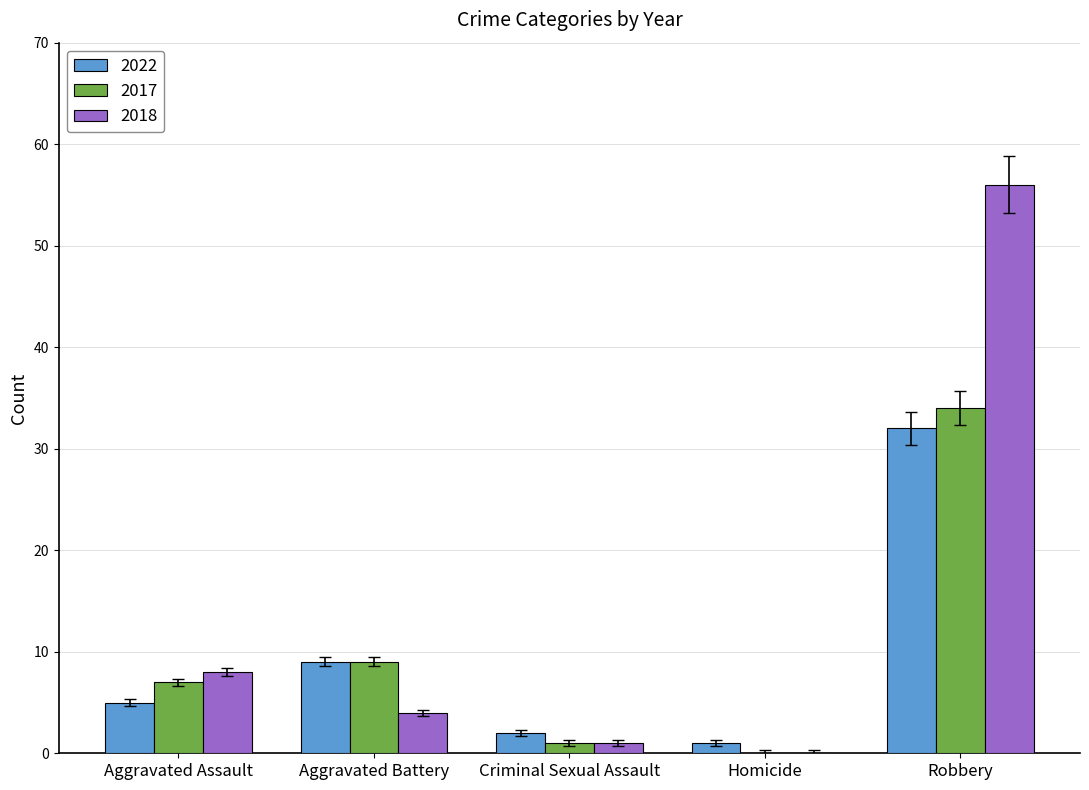

Which series has the largest total across all categories?

2018